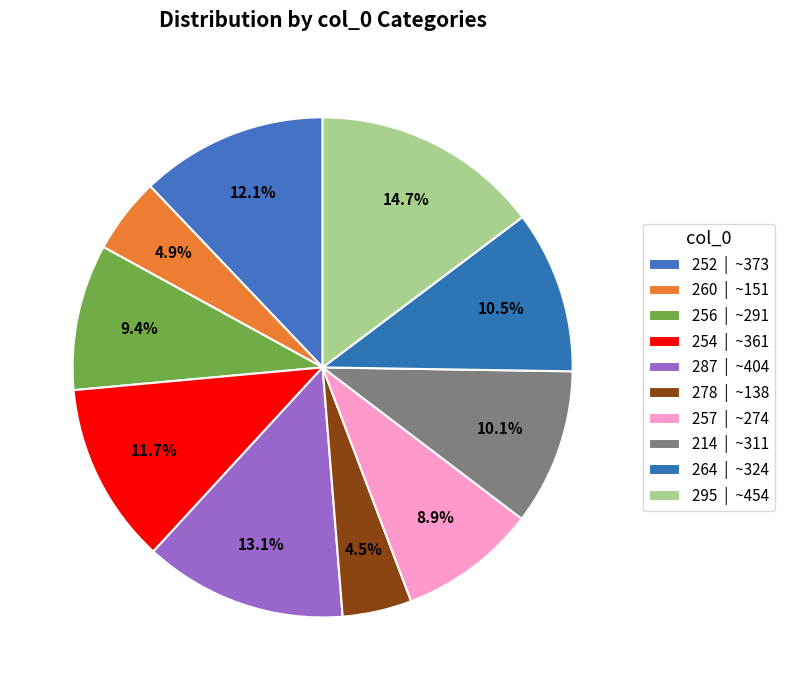

Which slice is the smallest?

278